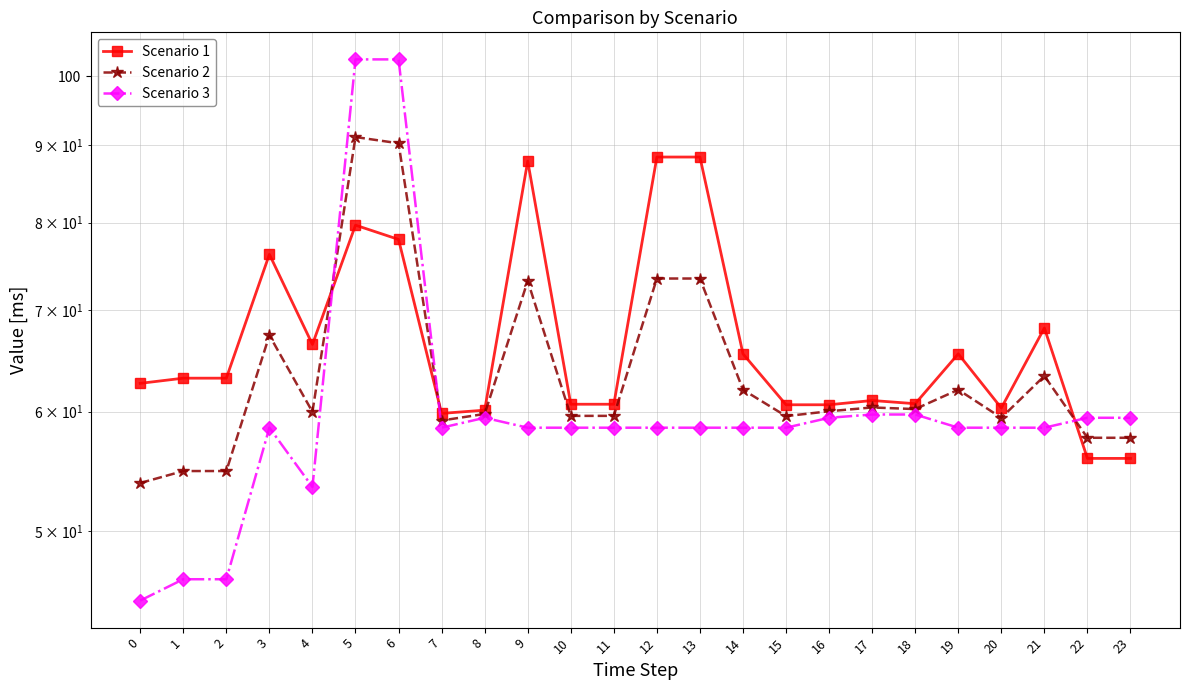

Reading left to right, what are all the values shown in this chart?

Scenario 1: 62.6	63.1	63.1	76.2	66.5	79.7	78.0	59.8	60.1	87.9	60.7	60.7	88.4	88.4	65.5	60.6	60.6	61.0	60.7	65.5	60.3	68.1	55.9	55.9
Scenario 2: 53.8	54.8	54.8	67.4	60.0	91.1	90.3	59.2	59.8	73.2	59.6	59.6	73.5	73.5	62.0	59.6	60.0	60.4	60.2	62.0	59.4	63.3	57.7	57.7
Scenario 3: 45.0	46.5	46.5	58.5	53.5	102.6	102.6	58.5	59.4	58.5	58.5	58.5	58.5	58.5	58.5	58.5	59.4	59.7	59.7	58.5	58.5	58.5	59.4	59.4